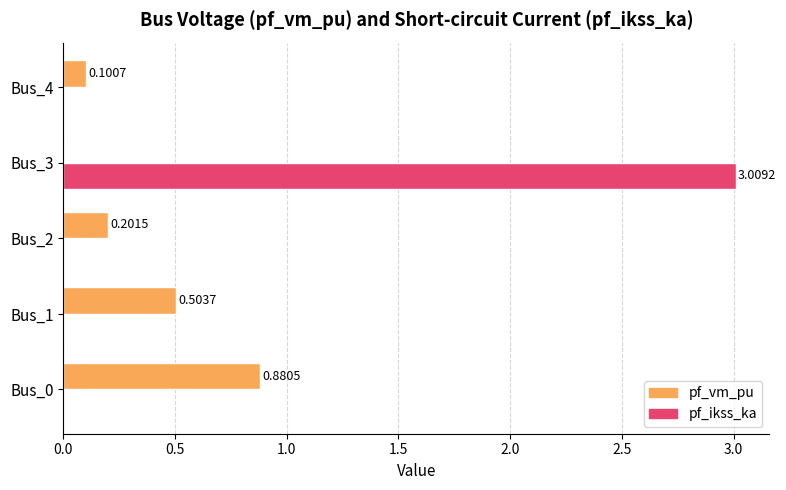

Is the value of pf_vm_pu at Bus_1 greater than the value of pf_ikss_ka at Bus_1?

Yes